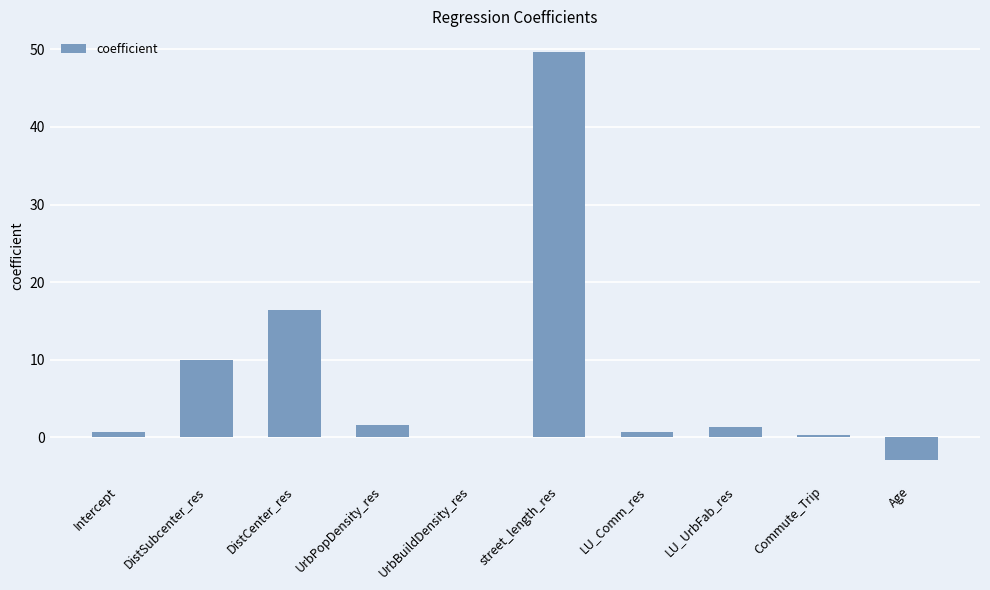

Between LU_Comm_res and Age, which is larger?

LU_Comm_res